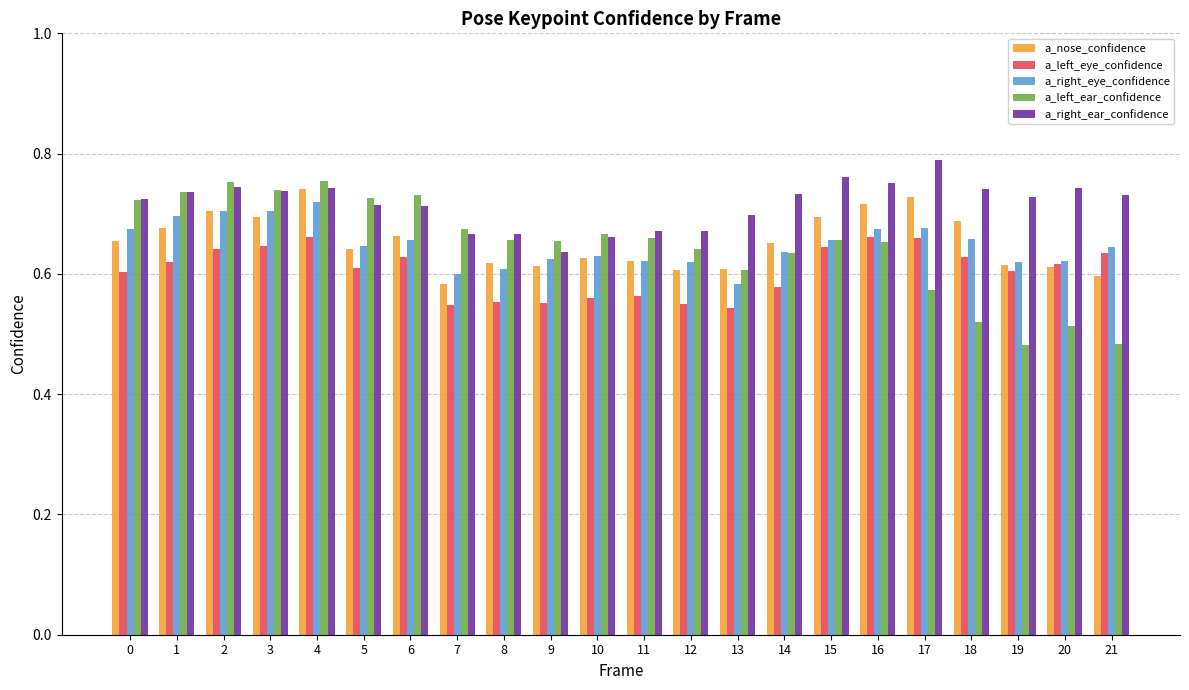

What is the difference between the maximum and minimum values in the a_left_ear_confidence series?

0.3